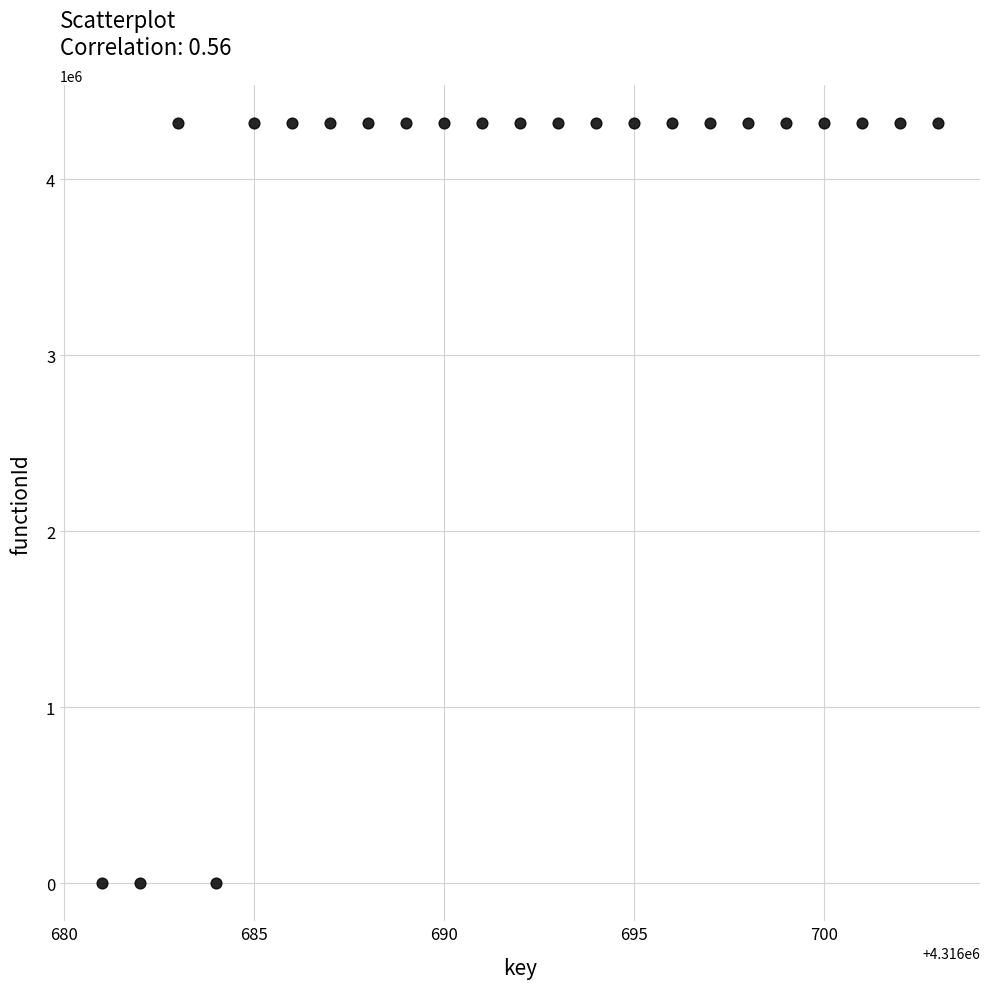

What is the range of X values (max minus min)?

22